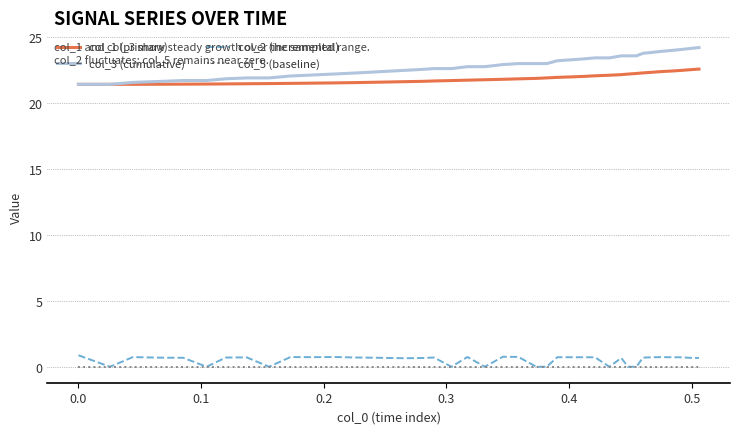

What is the minimum value for col_3 (cumulative)?

21.4